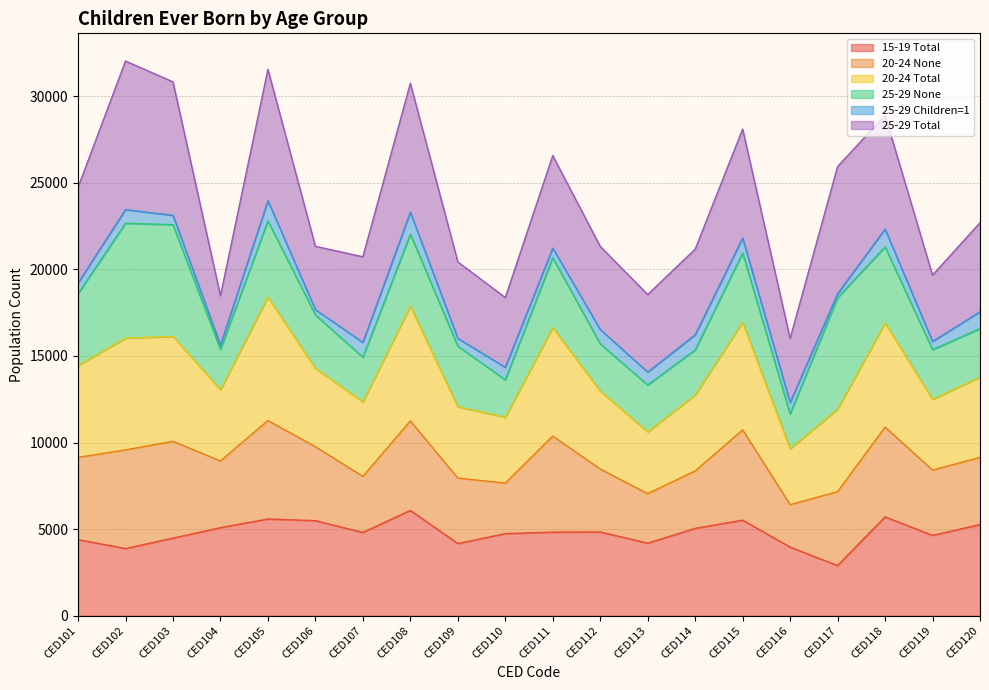

At which category does the chart reach its minimum across all series?

CED117